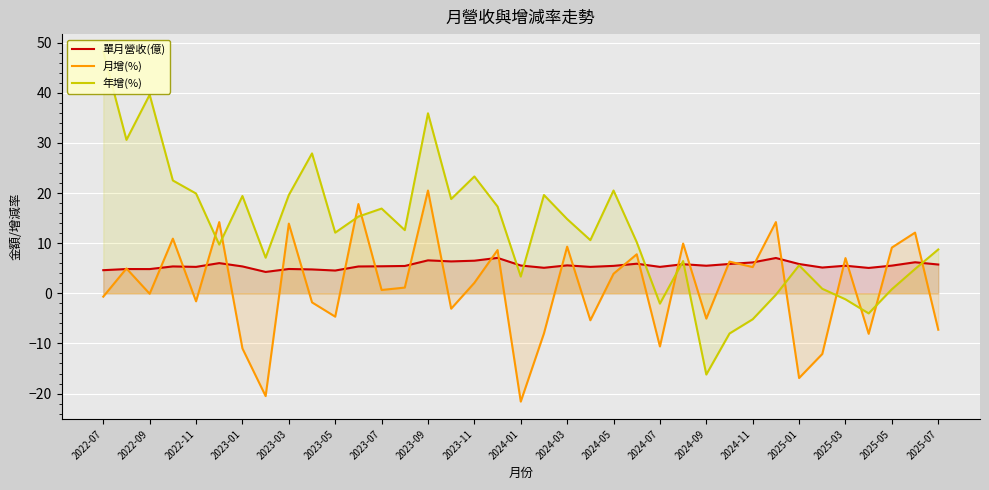

In 單月營收(億), how many points are higher than both neighbors (excluding endpoints)?

12